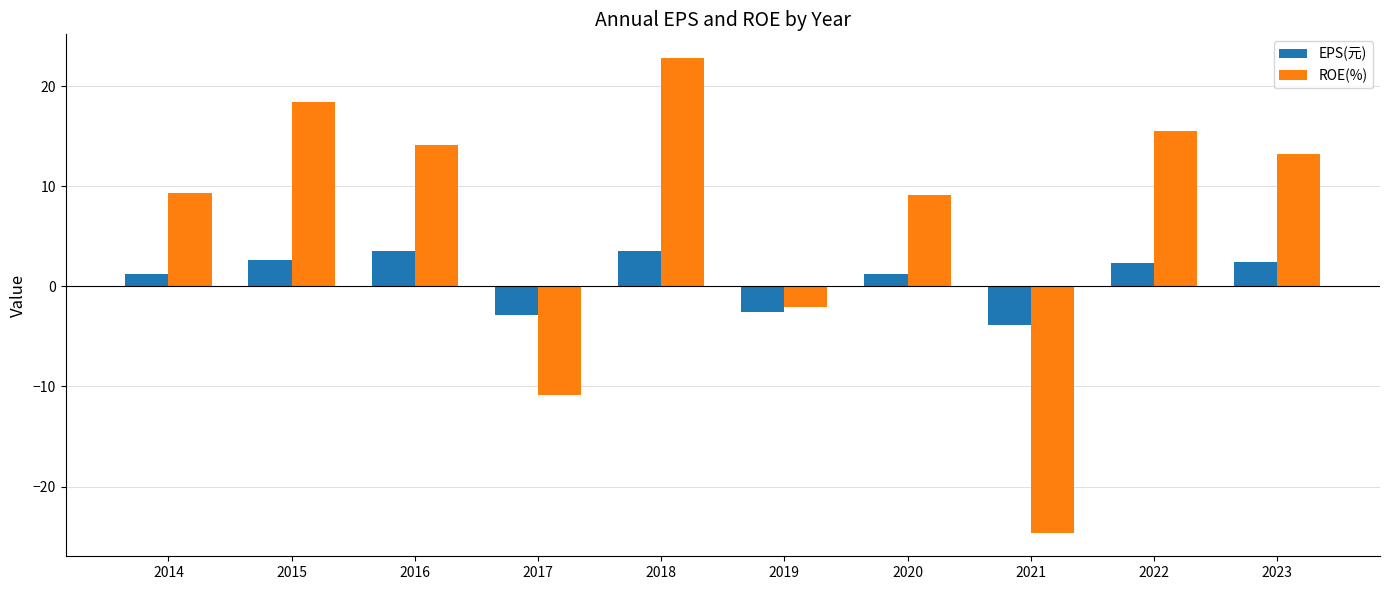

Which series has the largest range (max minus min)?

ROE(%)